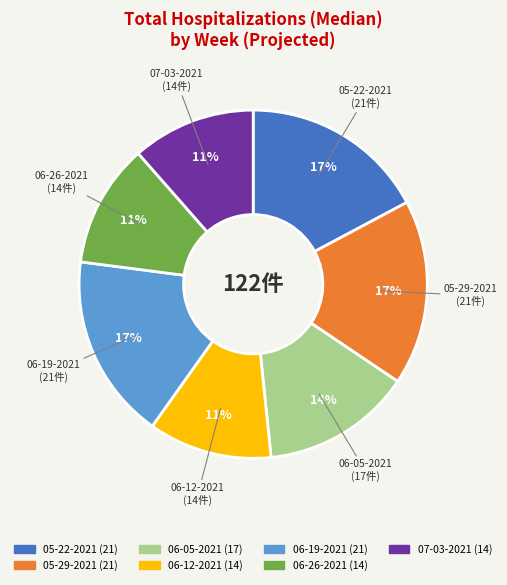

To the nearest percent, what is the average slice percentage?

14%